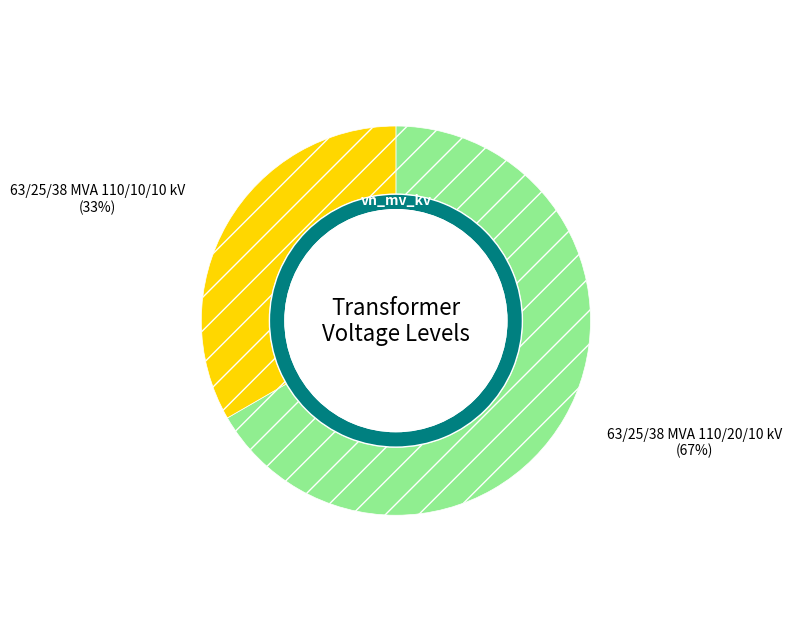

What percentage is the 63/25/38 MVA 110/20/10 kV slice, to the nearest percent?

67%